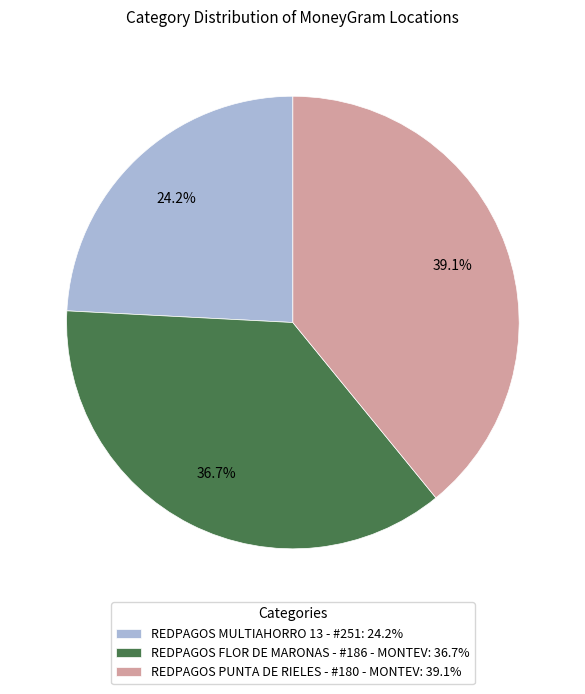

To the nearest percent, what portion does REDPAGOS FLOR DE MARONAS - #186 - MONTEV represent?

37%